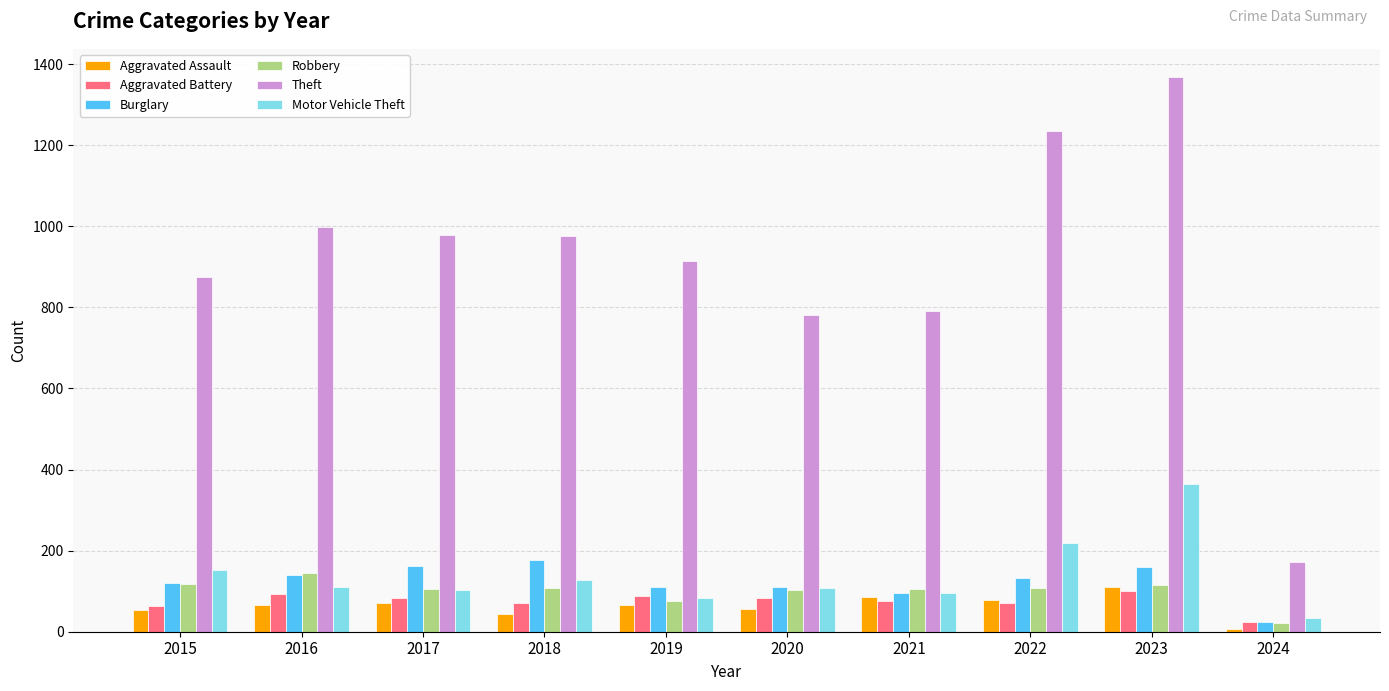

At which label does Aggravated Battery reach its minimum?

2024